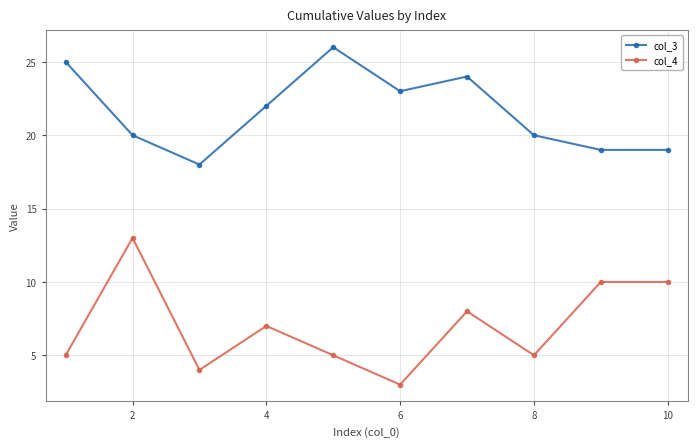

List the series in order of their overall mean, highest first.

col_3, col_4